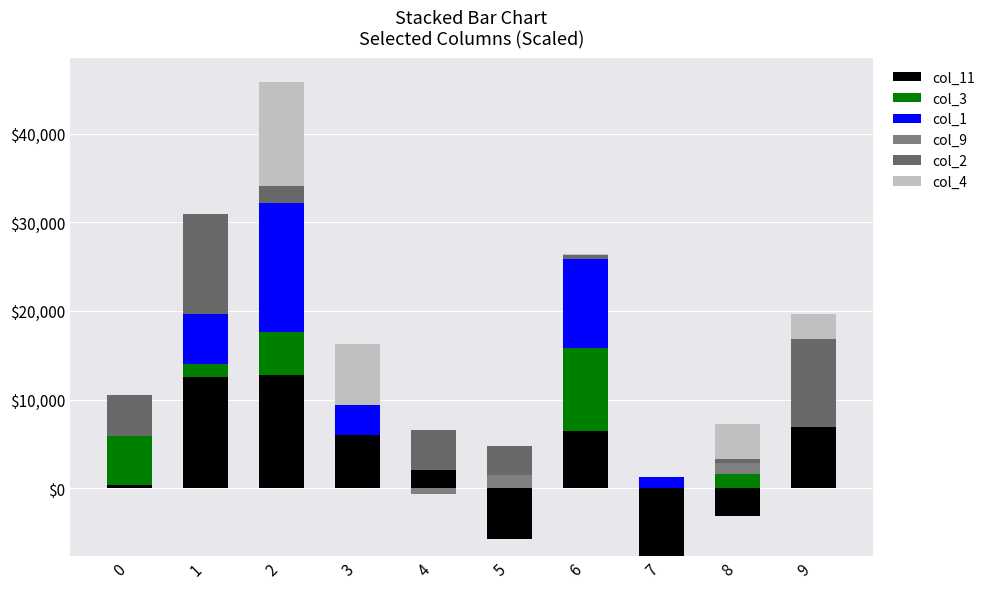

How many values in the col_3 series exceed 1400?

5